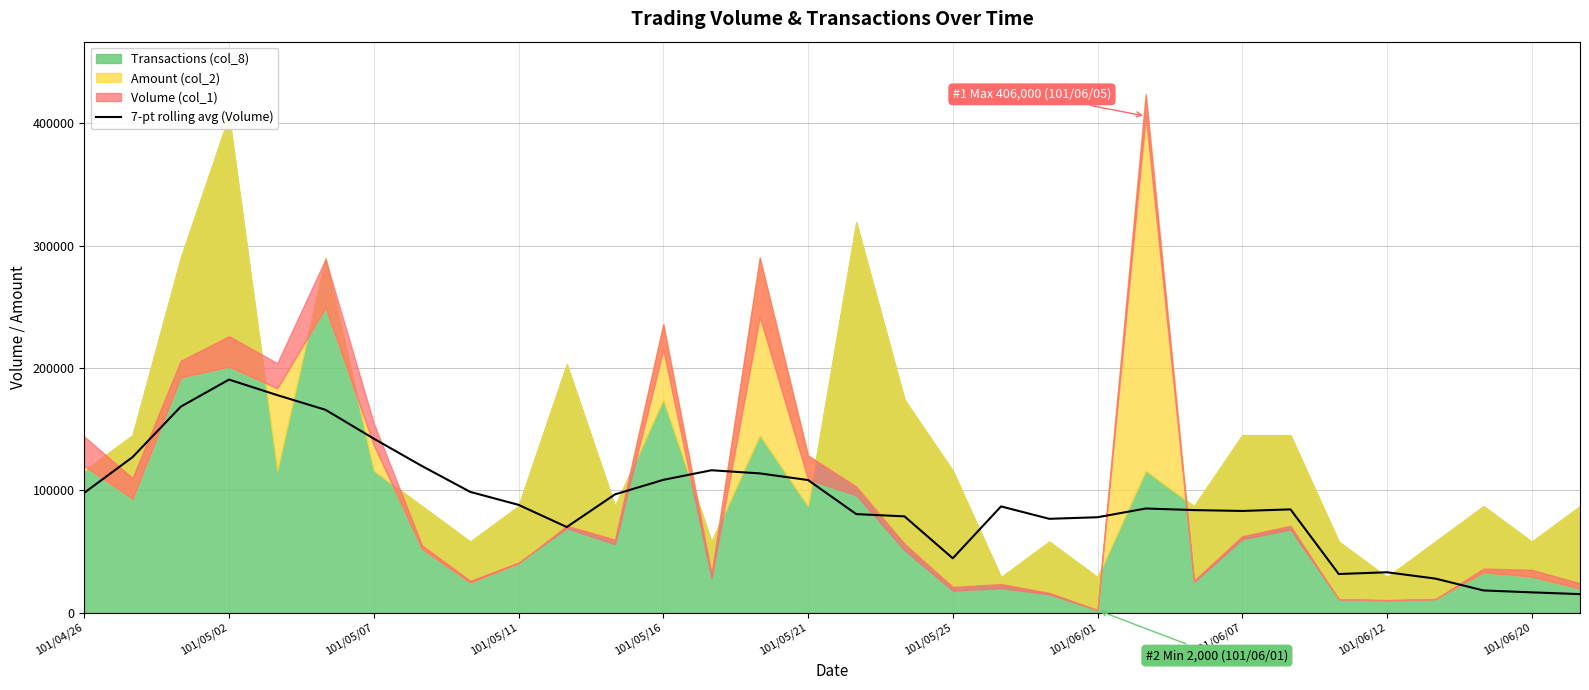

What is the lowest value of the 7-pt rolling avg (Volume) series?

15142.9